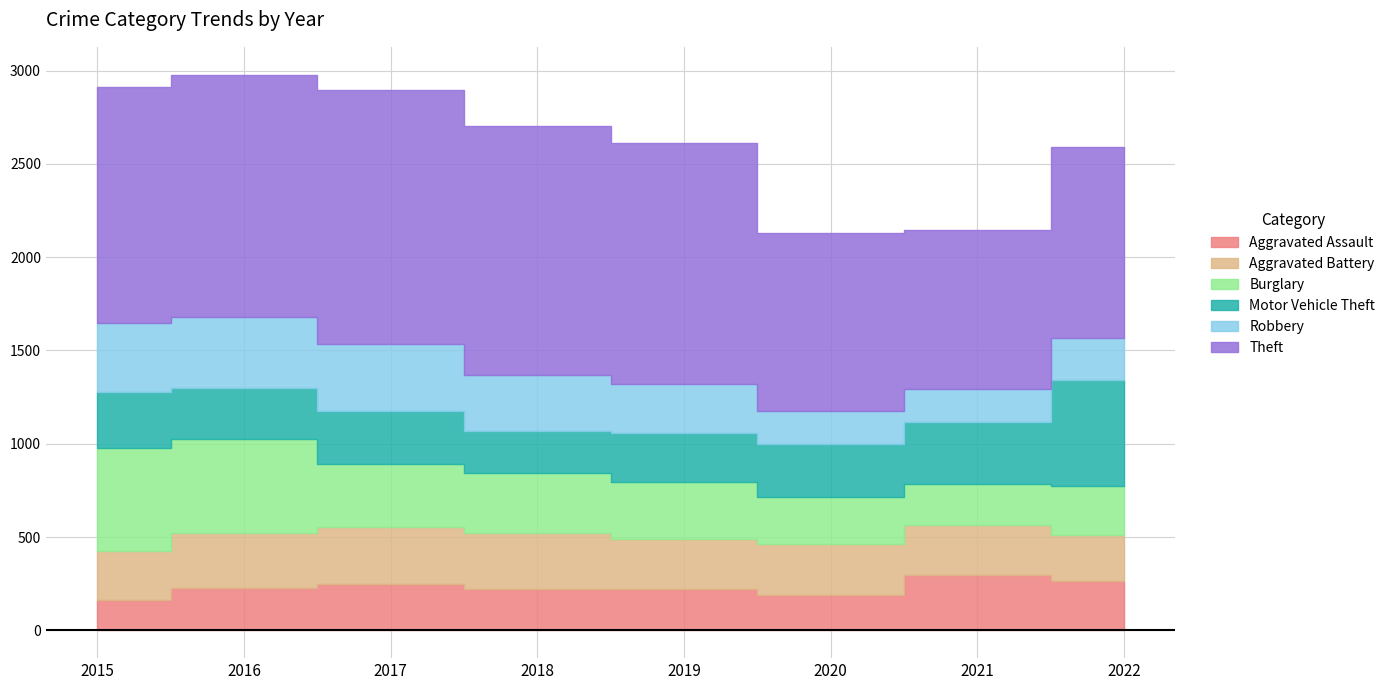

True or false: Burglary and Theft intersect in this chart.

False